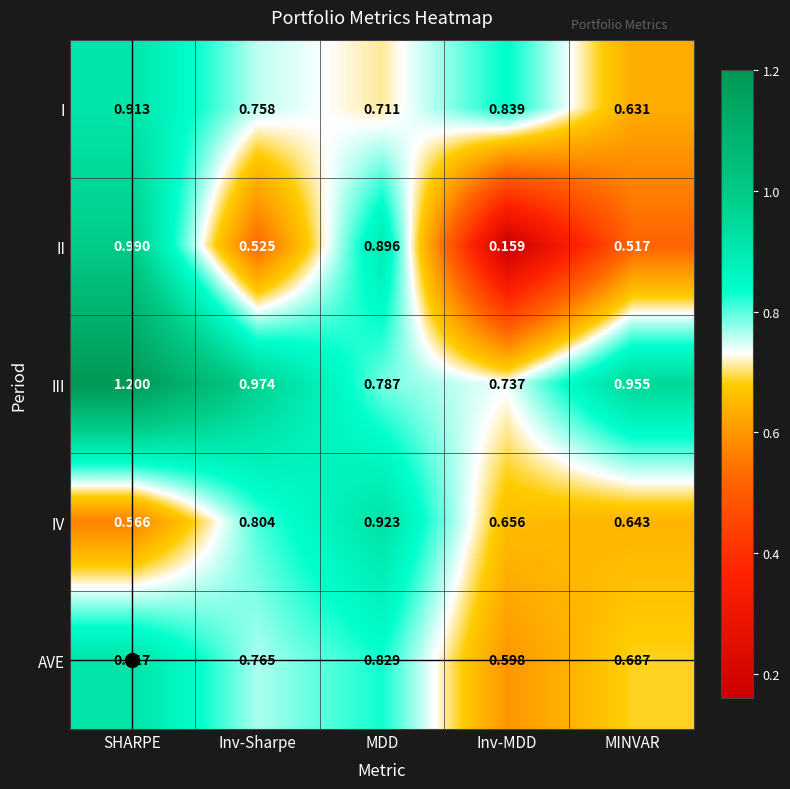

At which category does the chart reach its peak across all series?

SHARPE